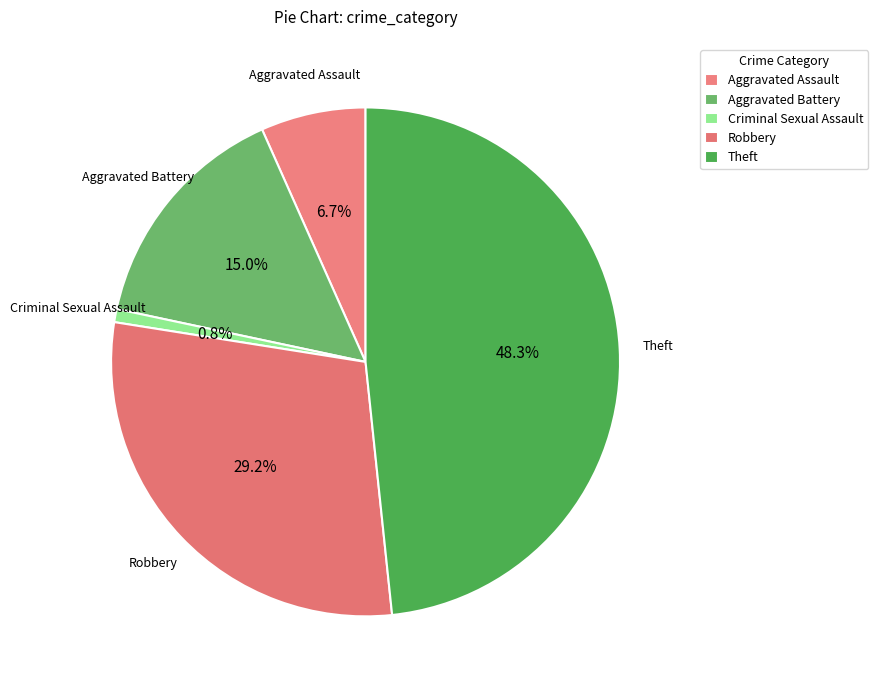

How many segments does this pie chart have?

5